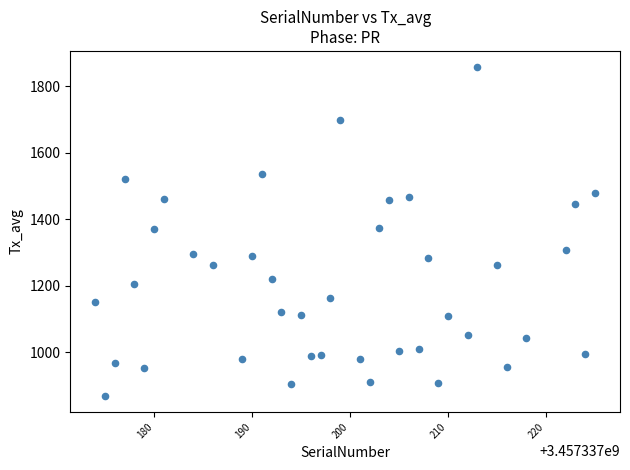

What is the range of Y values (max minus min)?

987.3